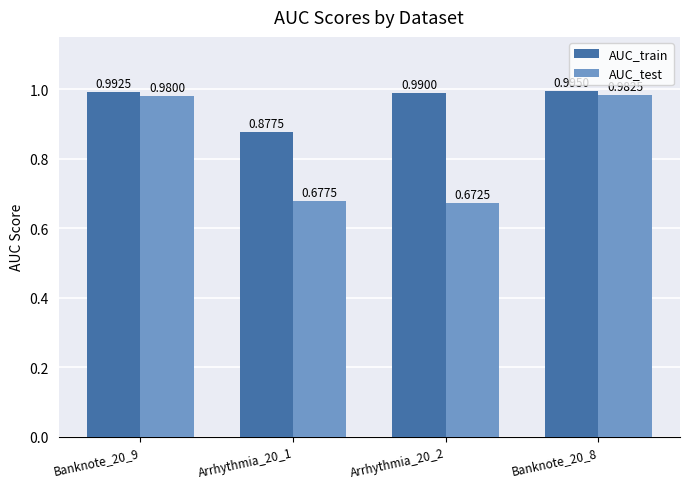

How many bars are there in total?

8